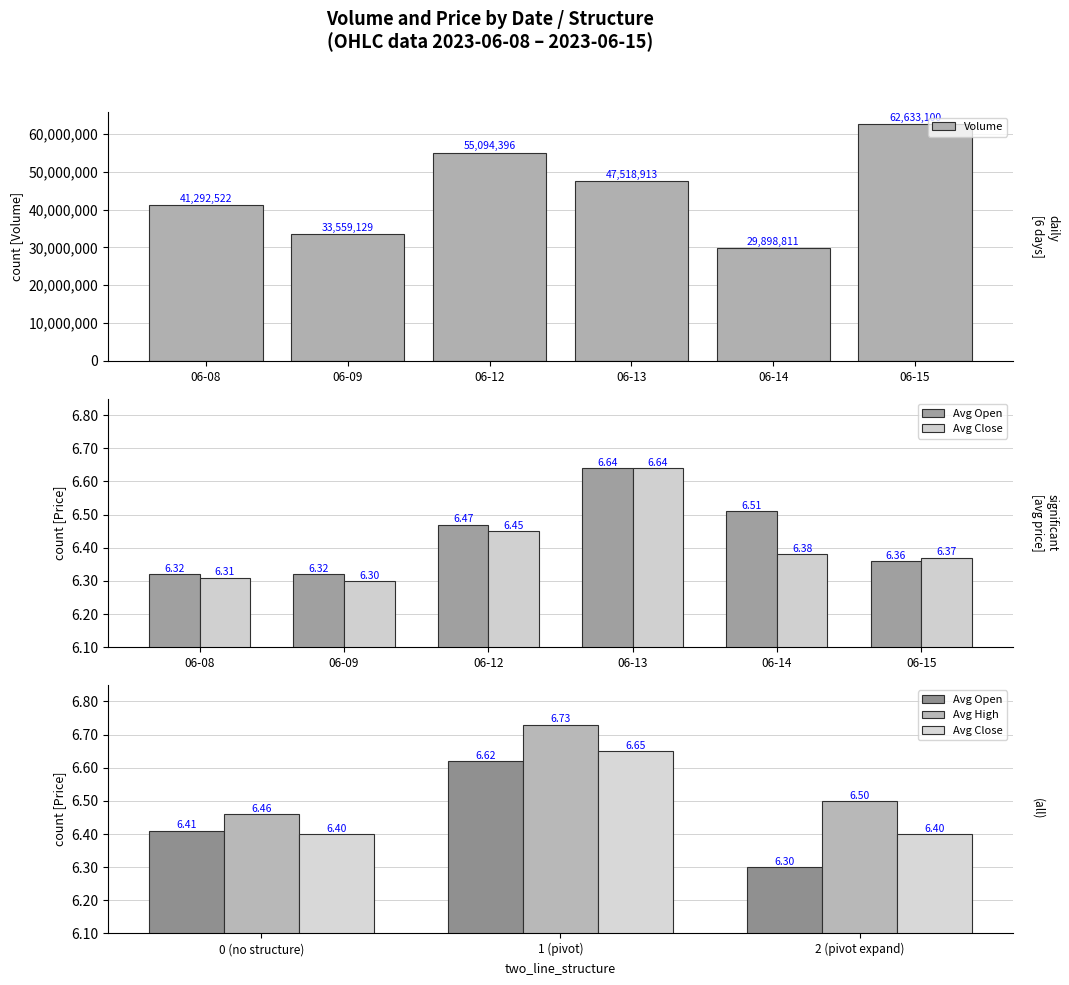

Which series has the widest spread of values?

Volume